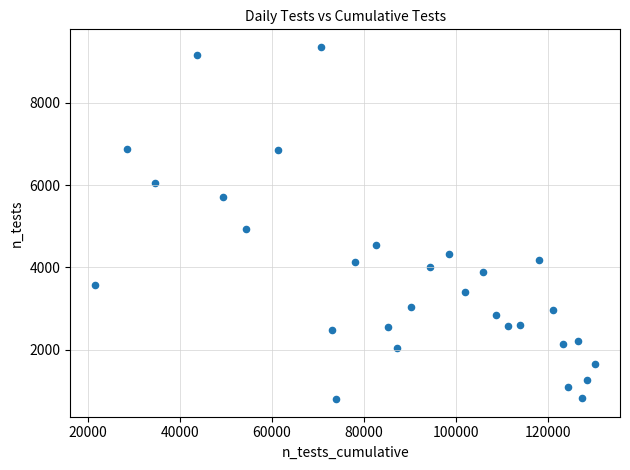

What Y value in the scatter plot is closest to 5080?

4942